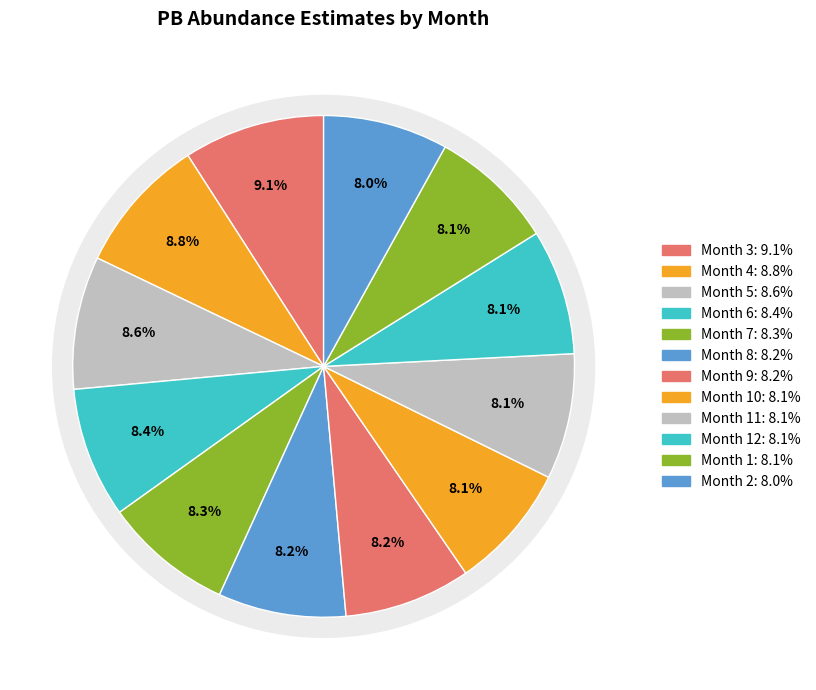

Which slice is the smallest?

2